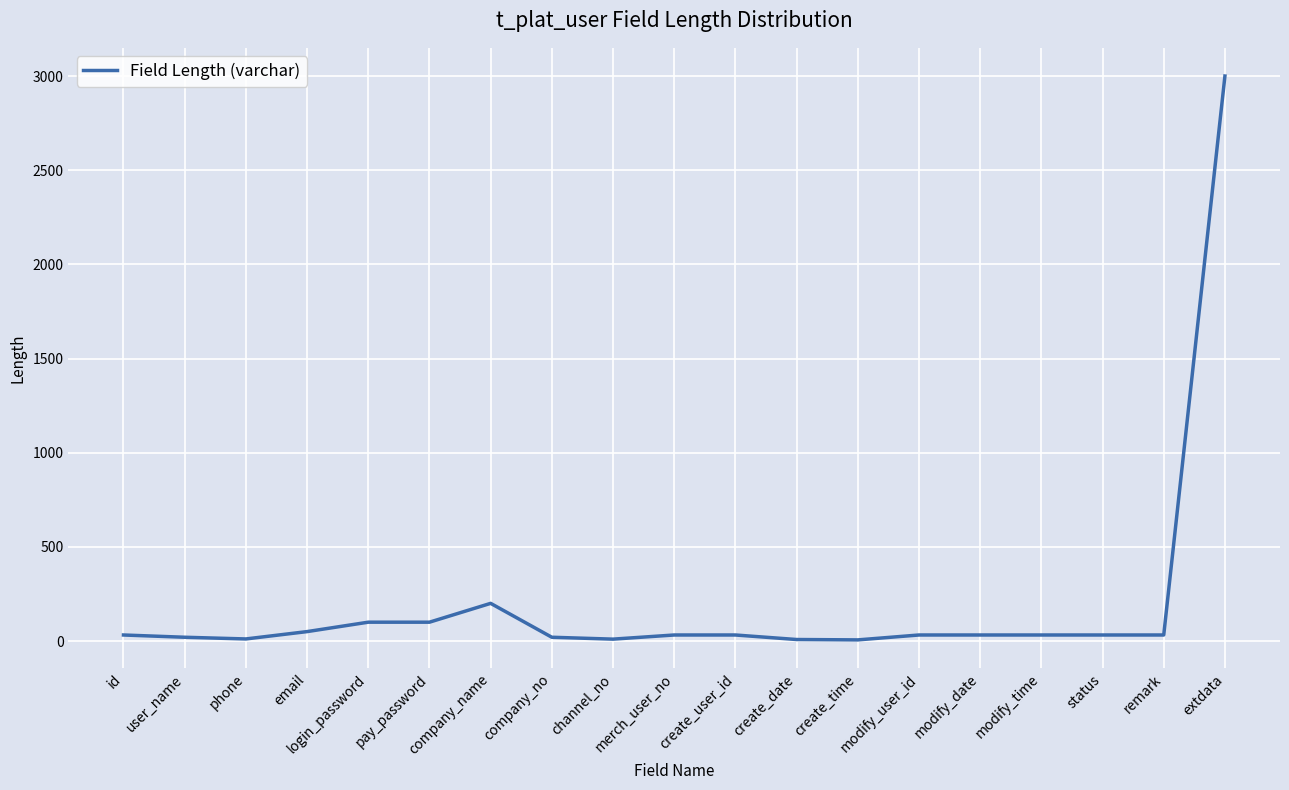

Is it true that the value at id is 32?

True